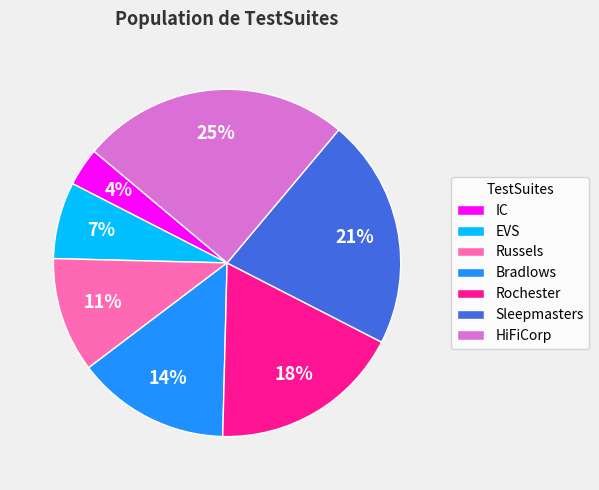

Which has a higher value, Russels or IC?

Russels